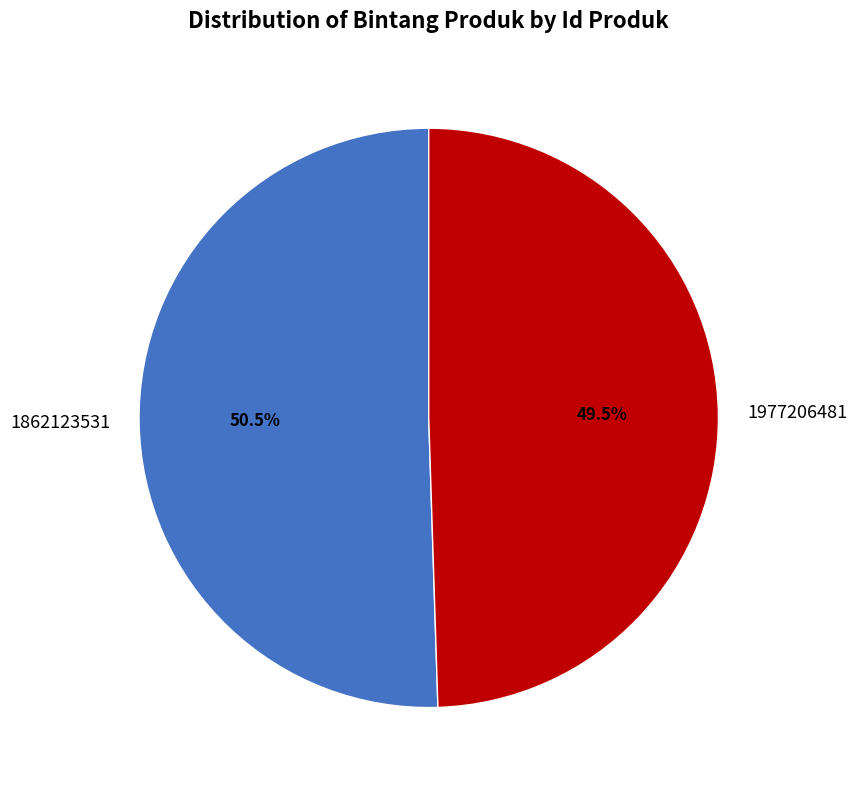

To the nearest percent, what is the combined percentage of 1862123531 and 1977206481?

100%